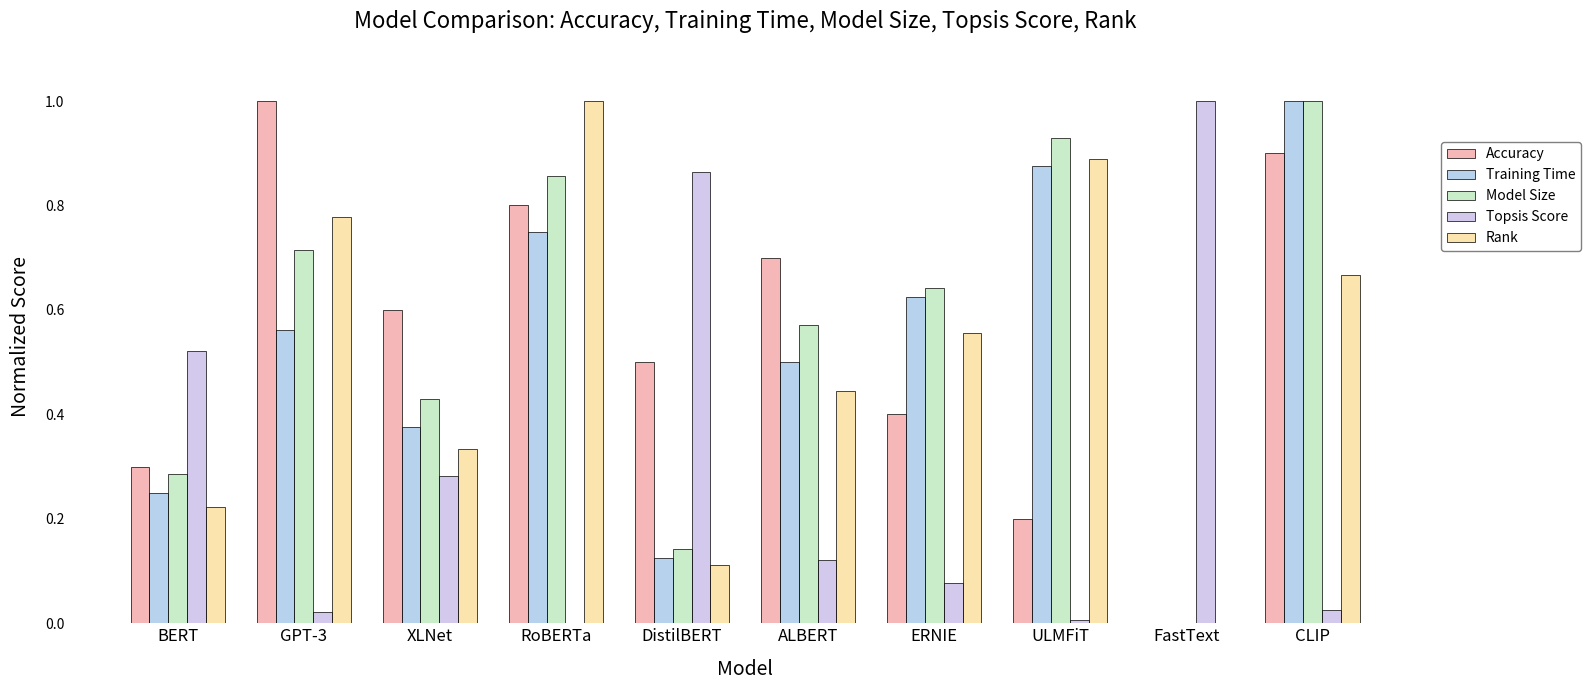

Which series changed the most between DistilBERT and FastText?

Accuracy